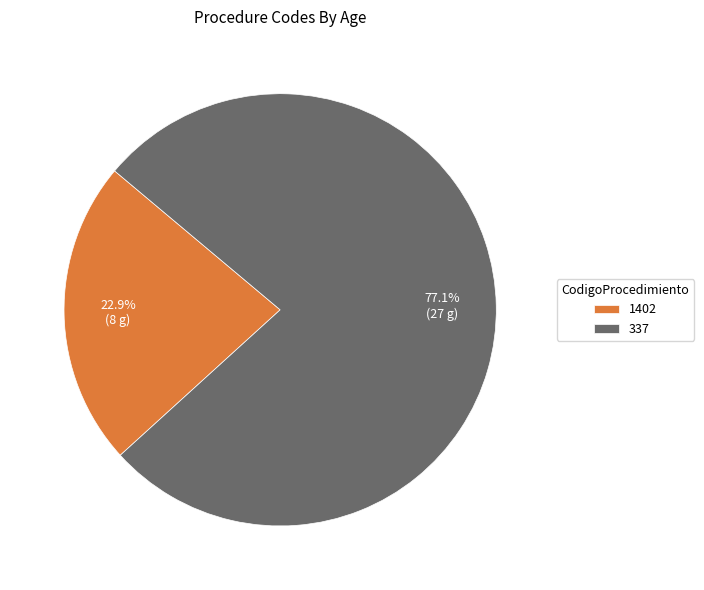

Which slice is the smallest?

1402